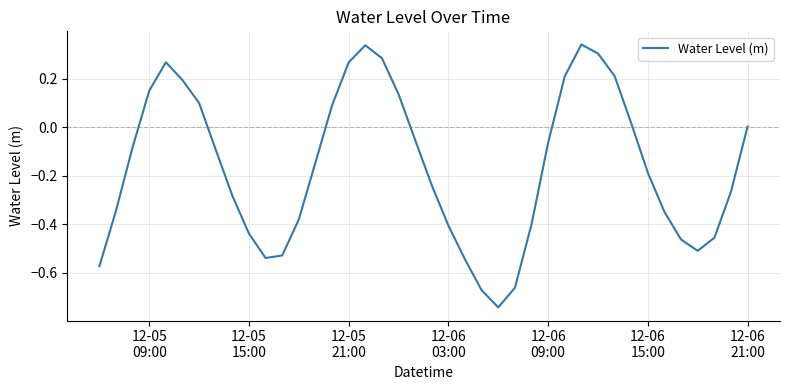

What is the difference between the maximum and minimum values?

1.1